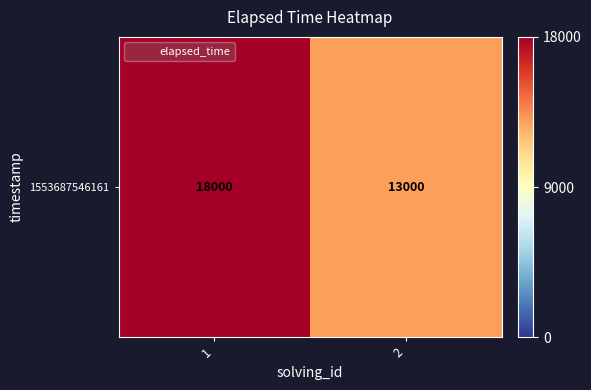

What is the approximate value at 2, to the nearest 10?

13000